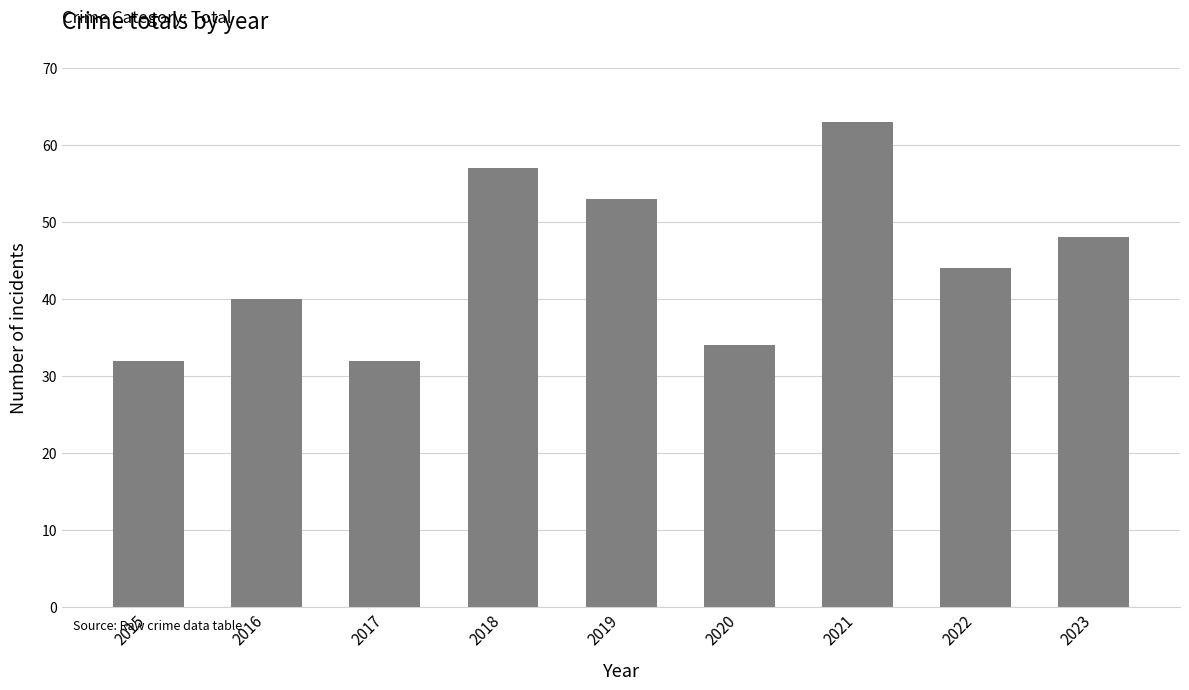

Does the chart contain stacked bars?

No